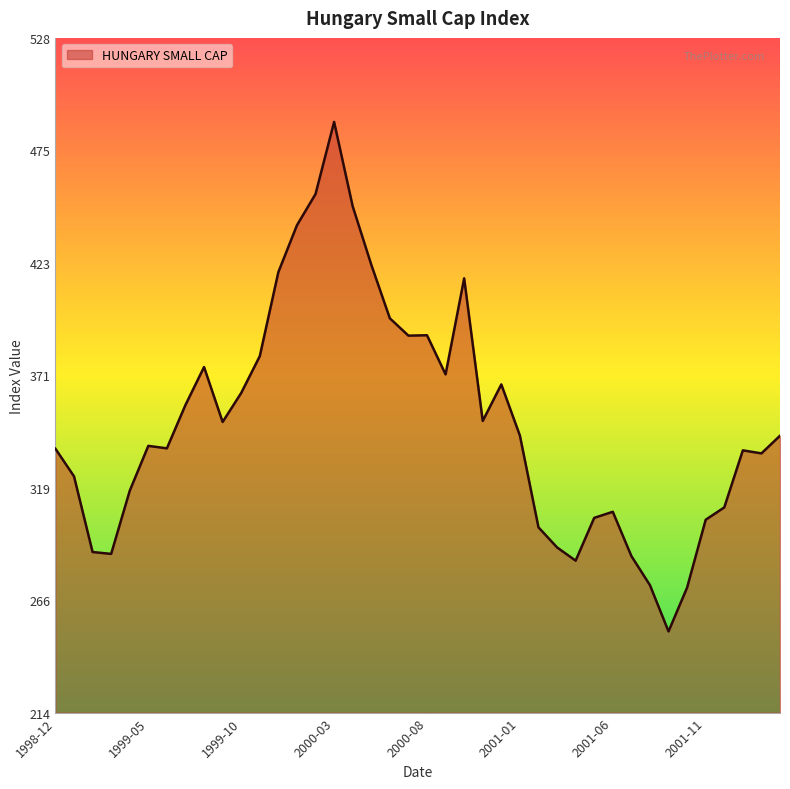

What is the difference between the maximum and minimum values?

237.0